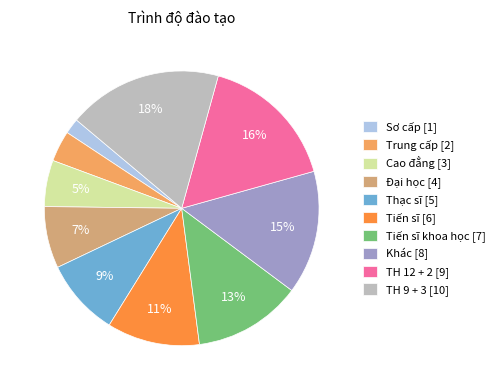

To the nearest percent, what is the average slice percentage?

10%